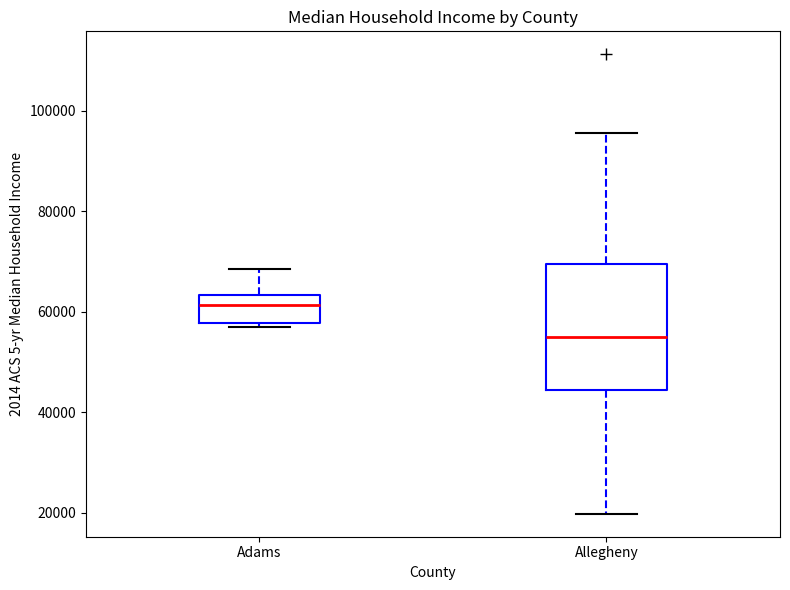

Which box has the lowest median line?

Allegheny